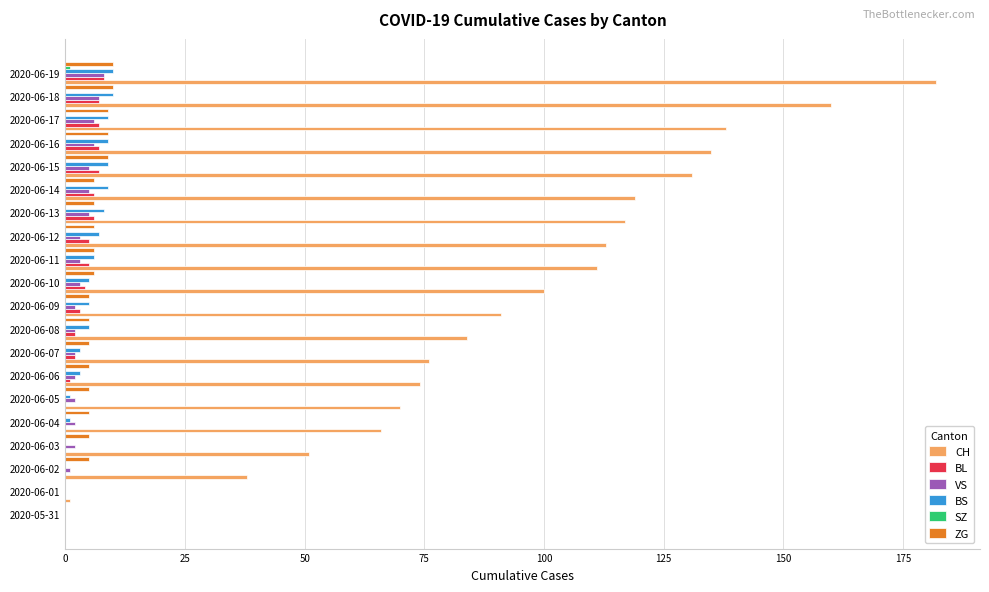

At which category does the chart reach its peak across all series?

2020-06-19